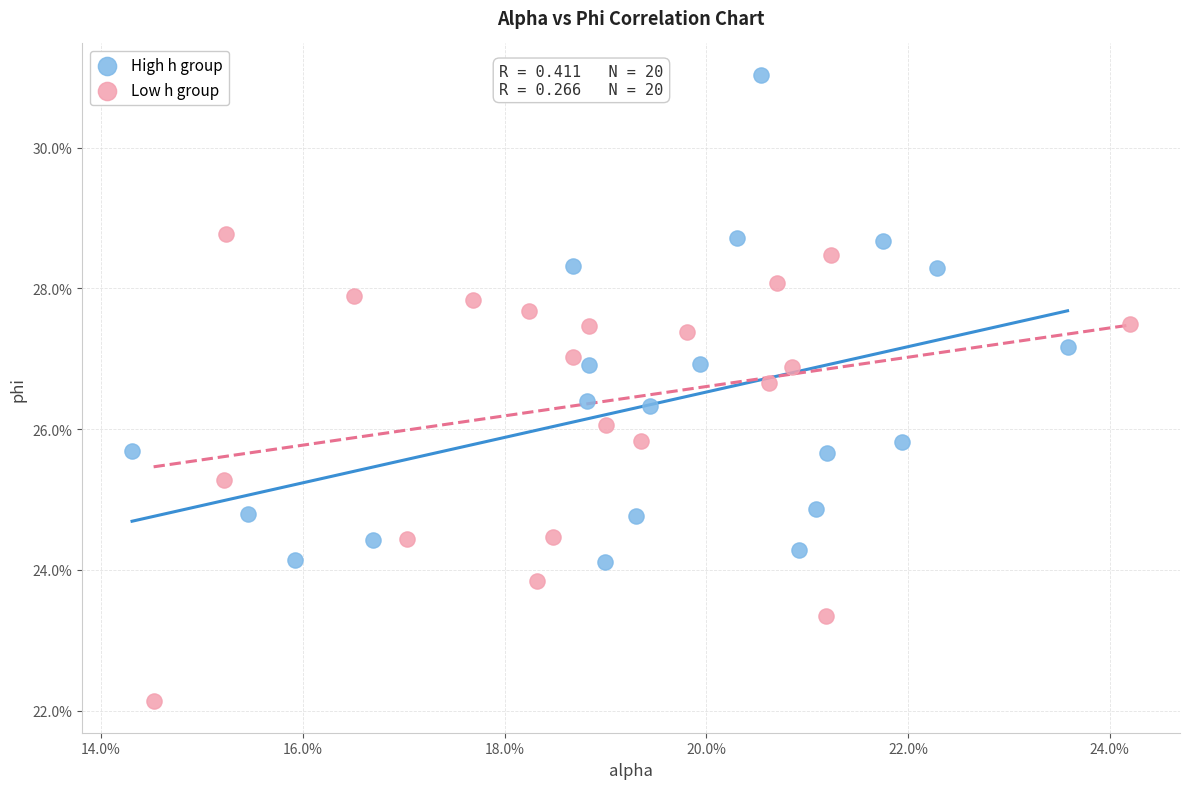

Which series contains the lowest Y value?

Low h group